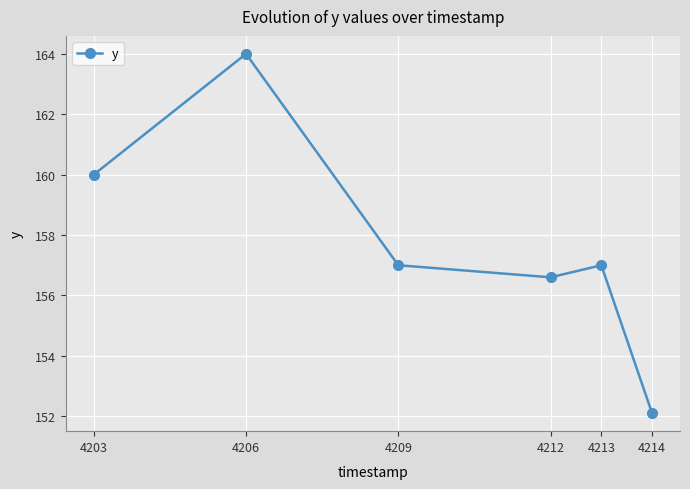

True or false: the data shows 40.0 at 4212.

False